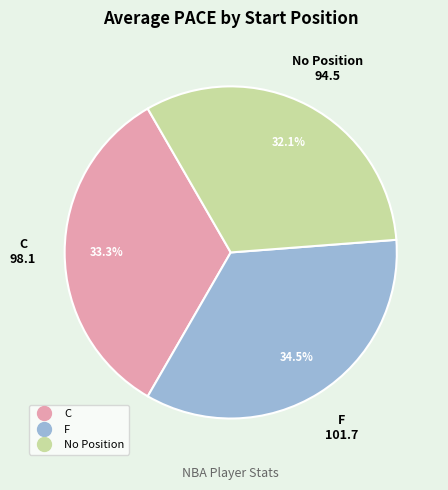

Does any single category account for the majority?

No